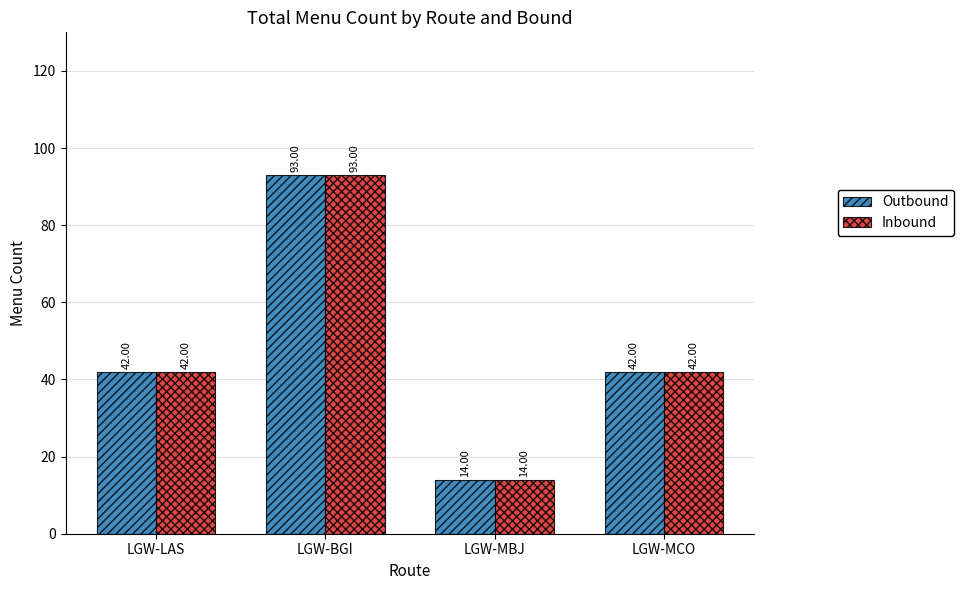

What is the maximum value for Outbound?

93